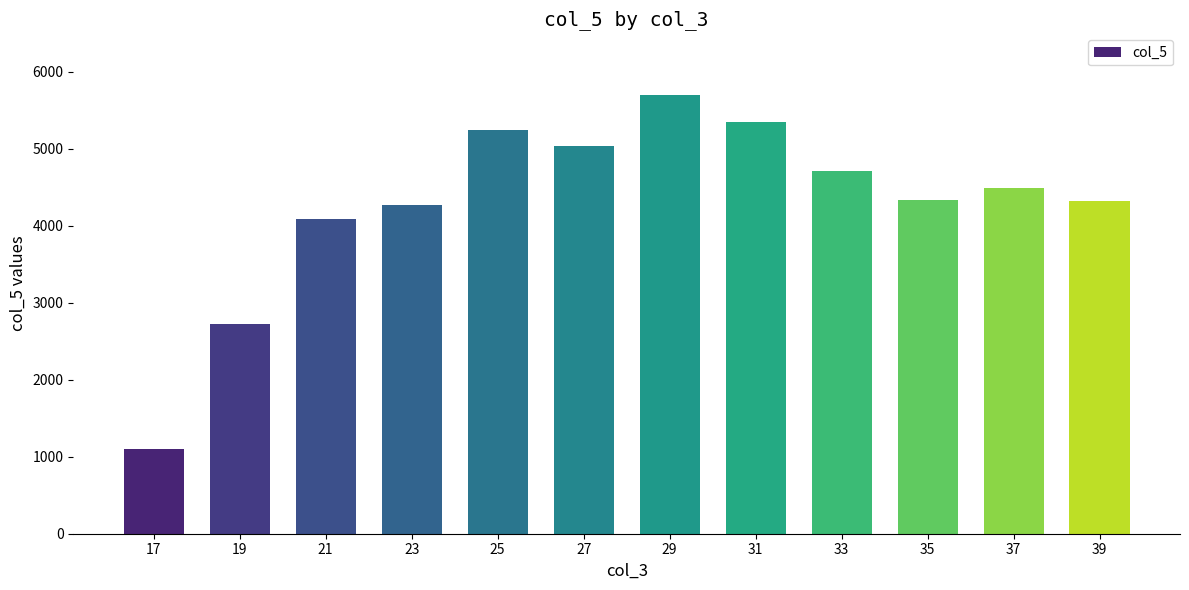

How many values are below 4493?

6